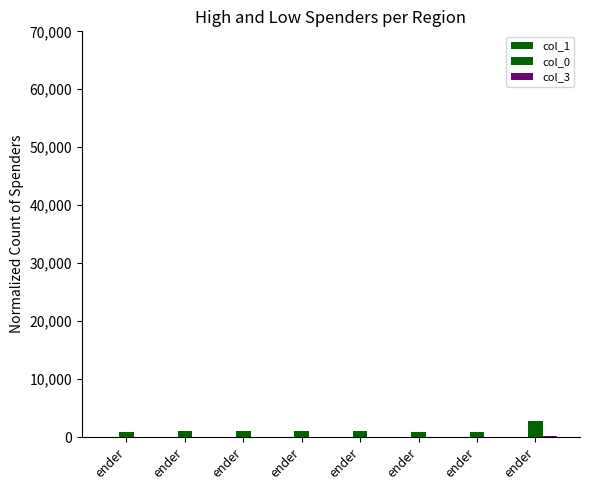

The col_1 series shows 12 at ender. True or false?

False